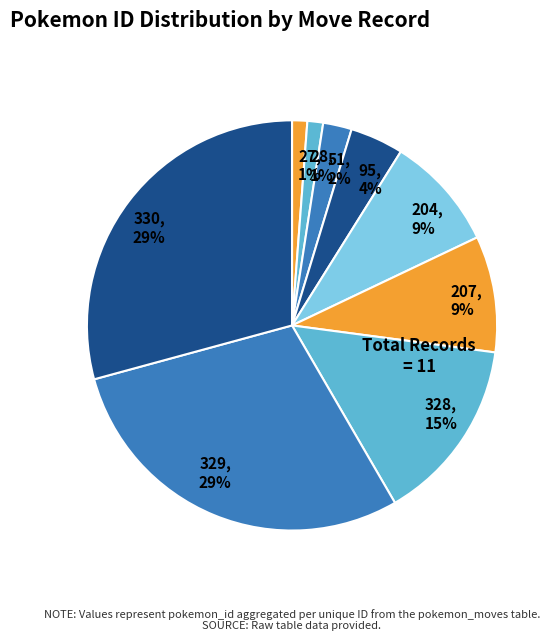

Does 28 represent more than half of the total?

No